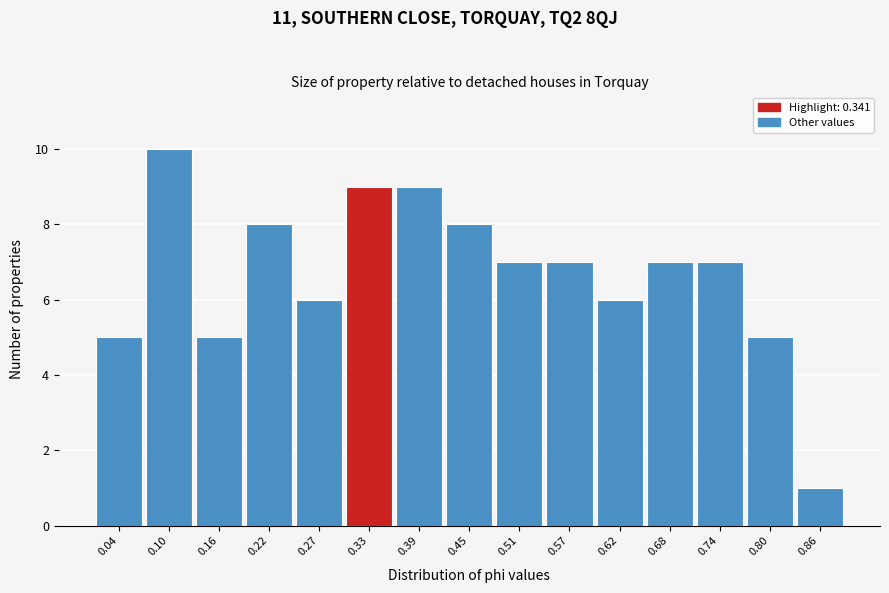

Reading left to right, transcribe all the data shown in this chart.

5	10	5	8	6	9	9	8	7	7	6	7	7	5	1